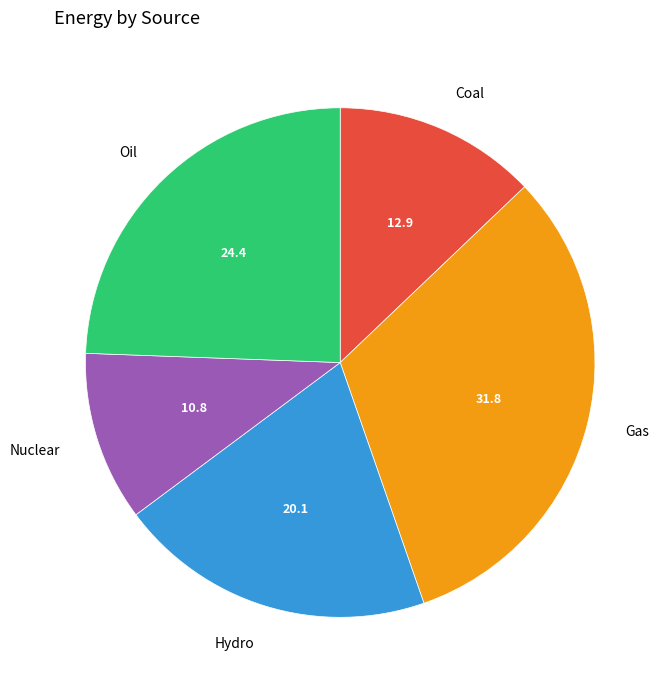

Do Nuclear and Coal together represent more than half of the pie?

No